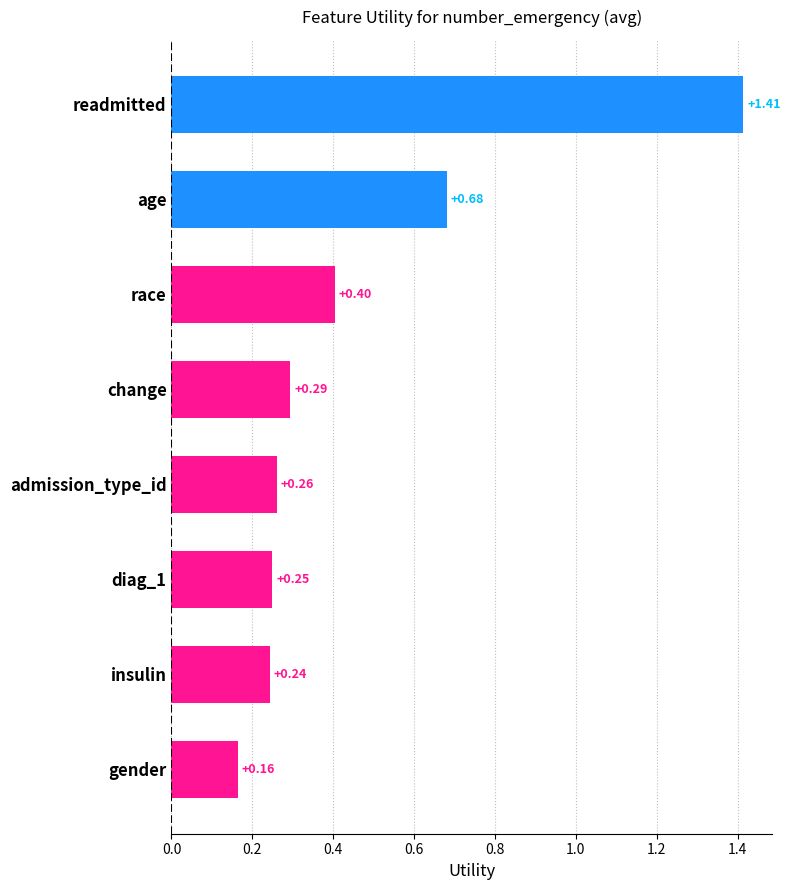

How many bars are there in total?

8